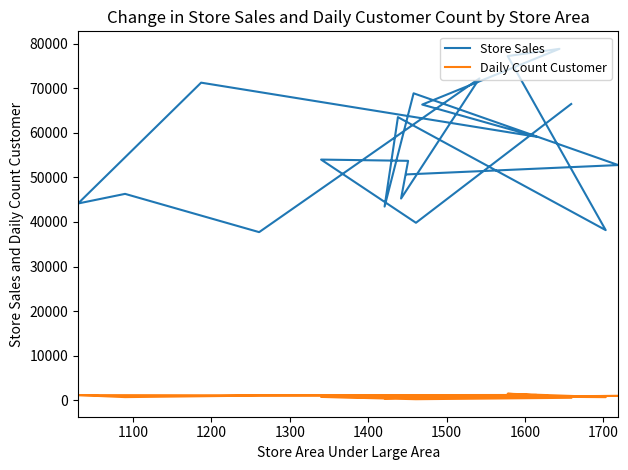

Rank the series by their maximum value, from lowest to highest.

Daily Count Customer, Store Sales